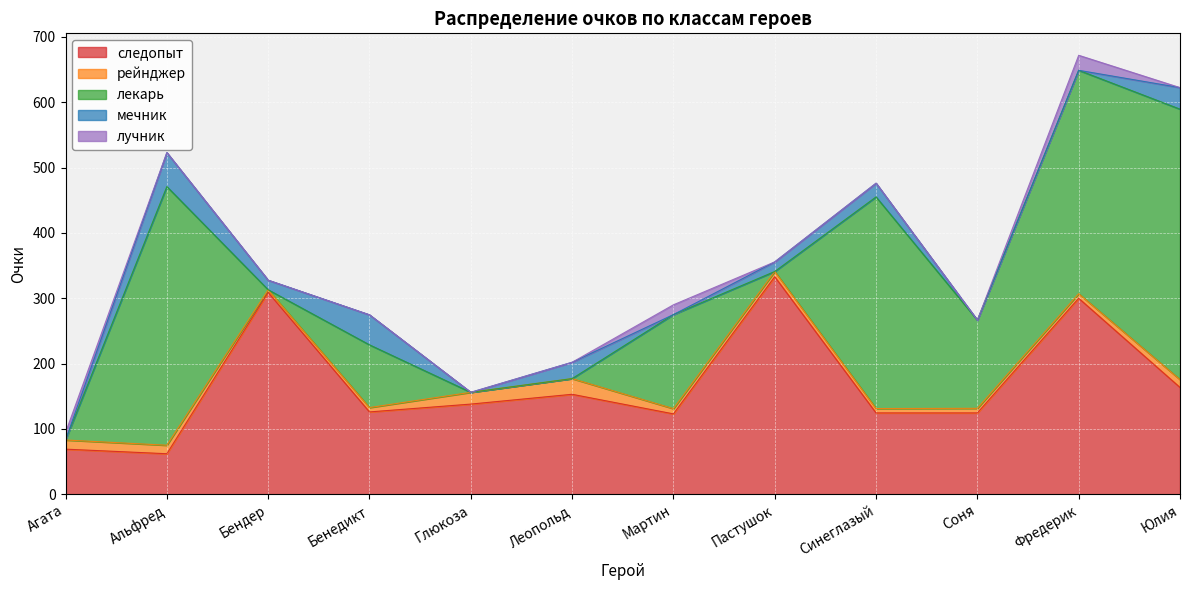

The value of следопыт at Альфред is 62.0. True or false?

True